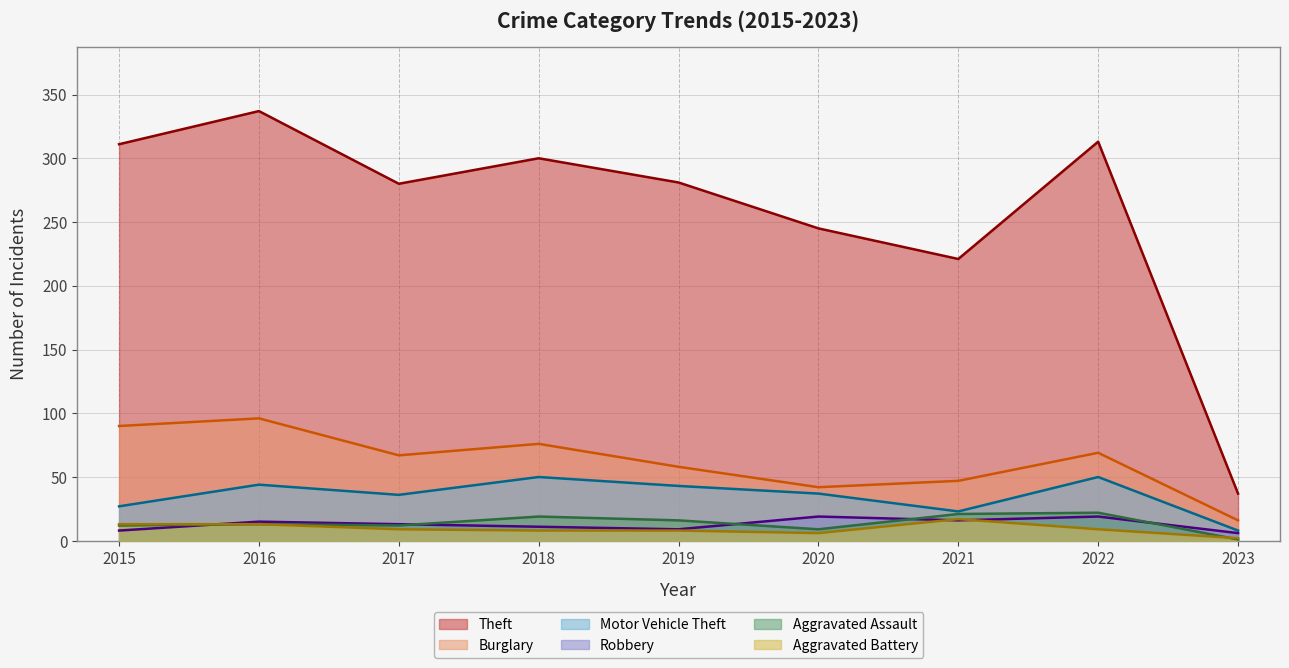

What is the sum of all Burglary values?

561